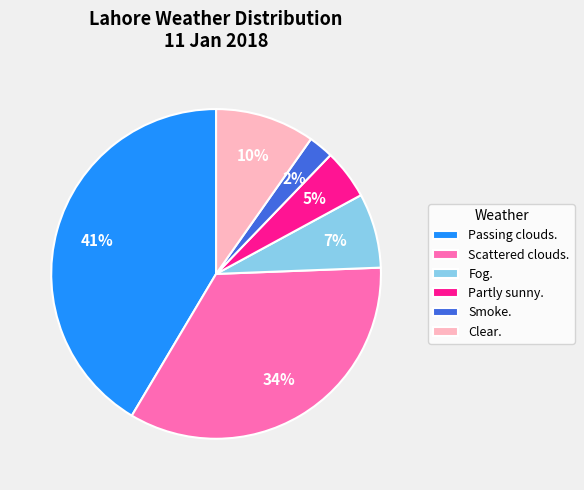

Which has a higher value, Passing clouds. or Partly sunny.?

Passing clouds.